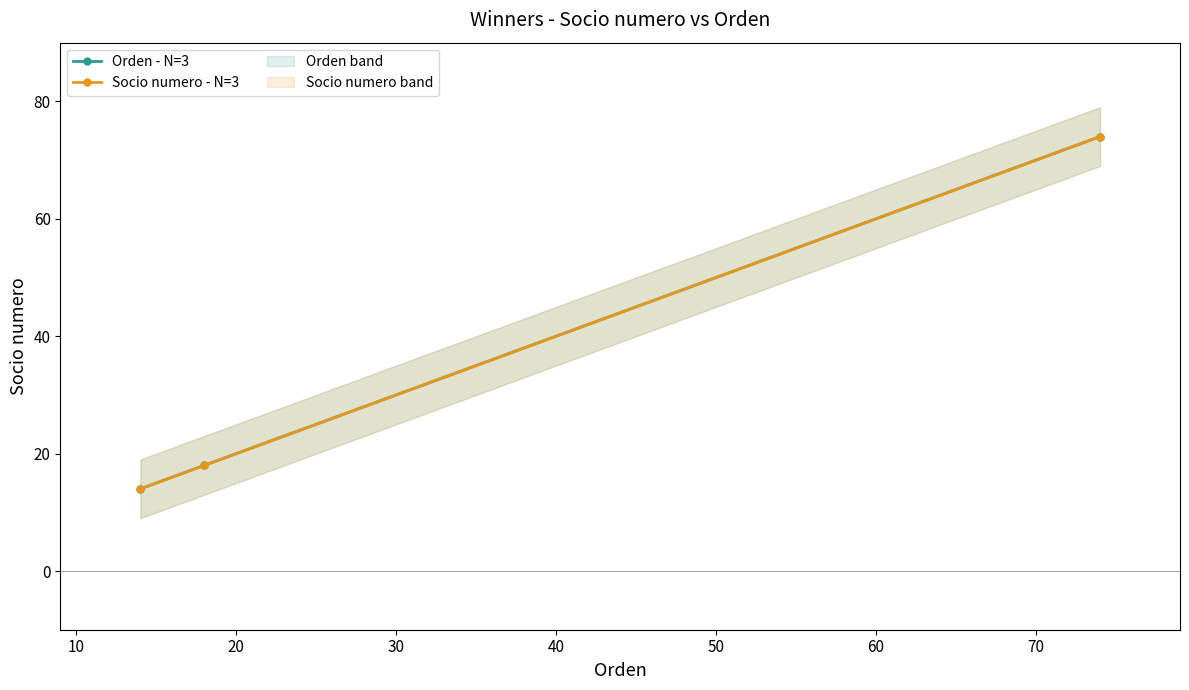

Which series changed the most between 10 and 20?

Orden - N=3